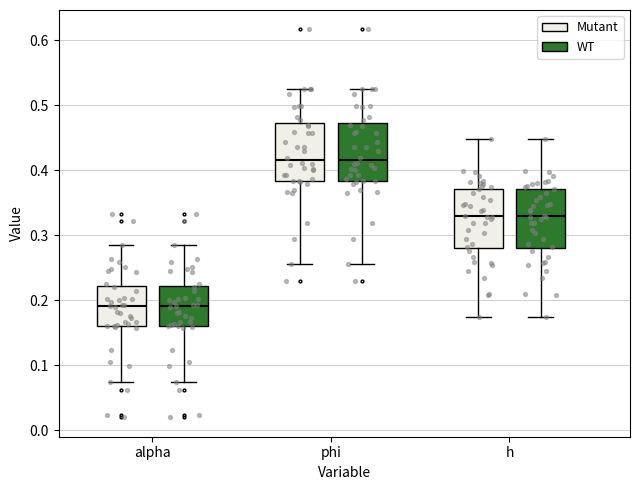

Reading left to right, transcribe this box plot: for each box, give where its median line is, the range the box spans, and where its two whiskers end, as read against the y-axis. The values are not printed on the chart, so give them approximately, as read against the axis.

alpha (Mutant): median 0.19, box 0.16 to 0.22, whiskers 0.07 to 0.29
alpha (WT): median 0.19, box 0.16 to 0.22, whiskers 0.07 to 0.29
phi (Mutant): median 0.42, box 0.38 to 0.47, whiskers 0.26 to 0.53
phi (WT): median 0.42, box 0.38 to 0.47, whiskers 0.26 to 0.53
h (Mutant): median 0.33, box 0.28 to 0.37, whiskers 0.17 to 0.45
h (WT): median 0.33, box 0.28 to 0.37, whiskers 0.17 to 0.45